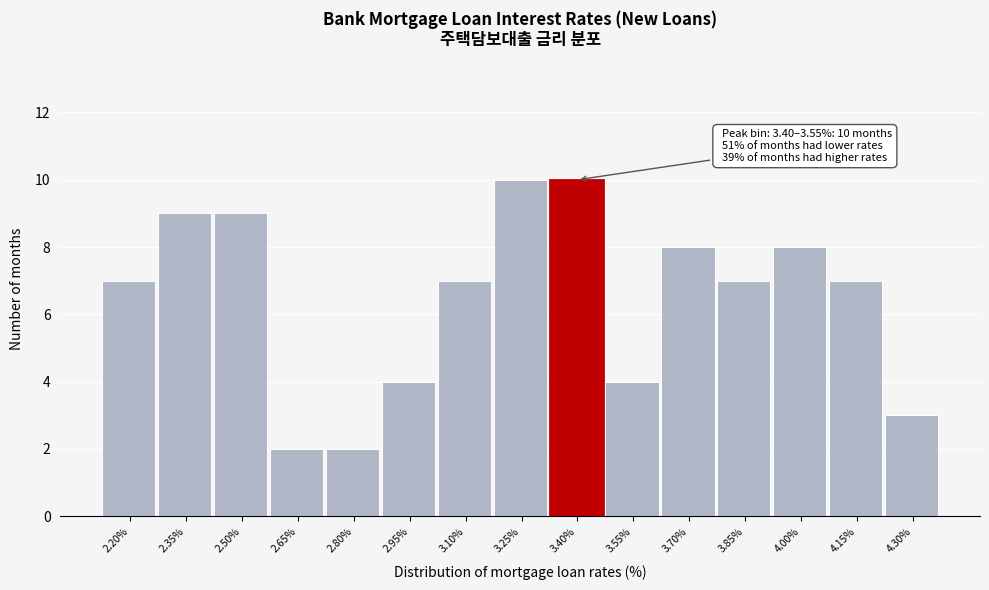

Reading left to right, list all the values displayed in this chart.

2.20%=7	2.35%=9	2.50%=9	2.65%=2	2.80%=2	2.95%=4	3.10%=7	3.25%=10	3.40%=10	3.55%=4	3.70%=8	3.85%=7	4.00%=8	4.15%=7	4.30%=3